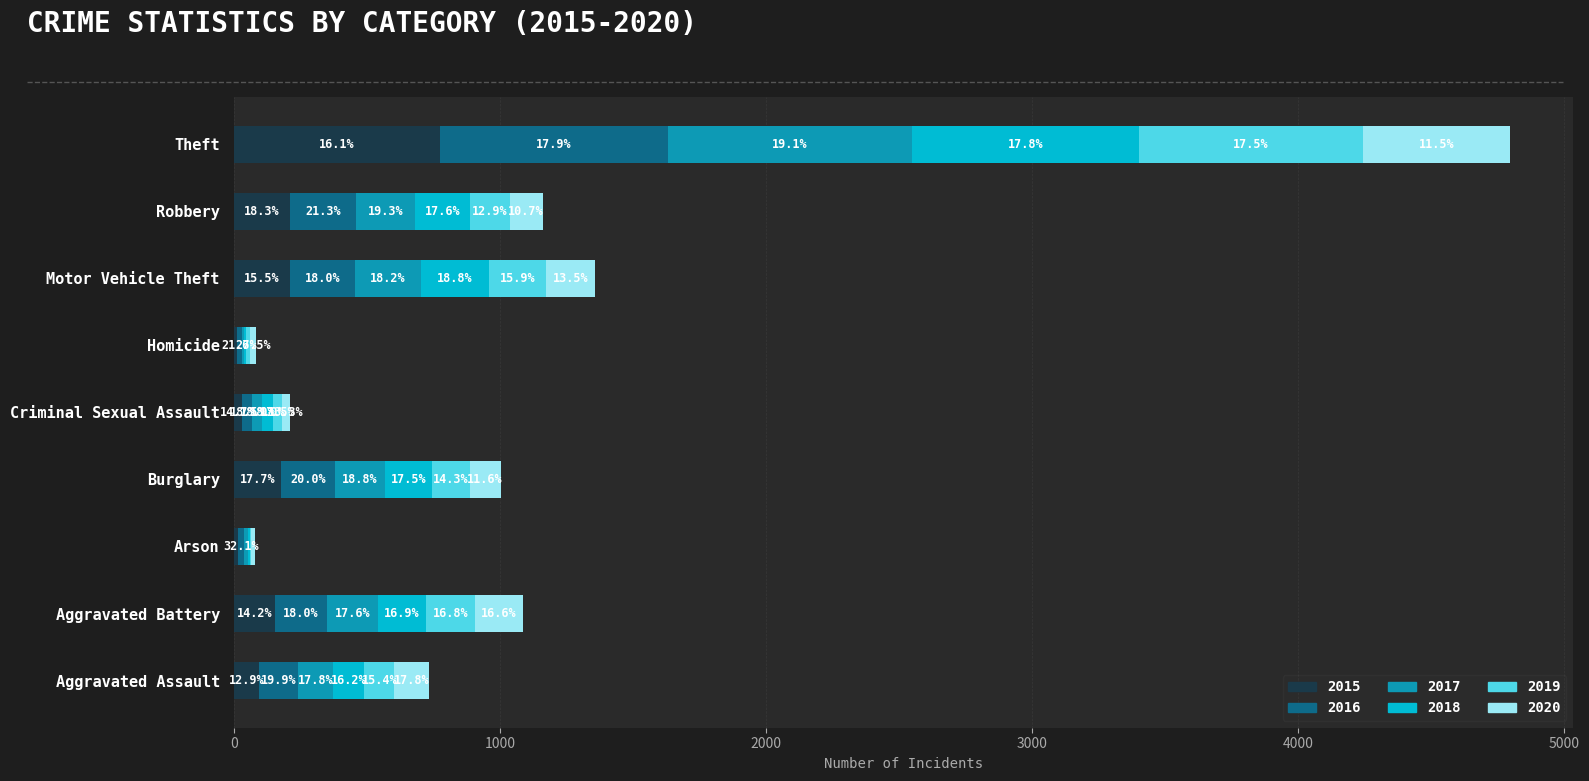

What are all the series names shown in the legend?

2015, 2016, 2017, 2018, 2019, 2020